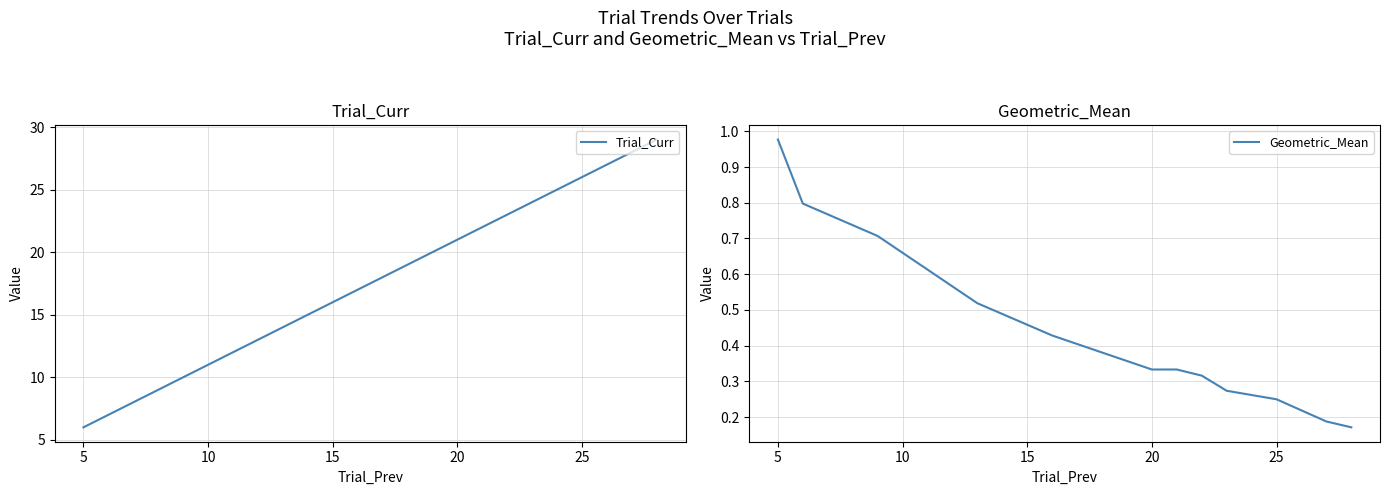

At which label does Geometric_Mean reach its peak?

5